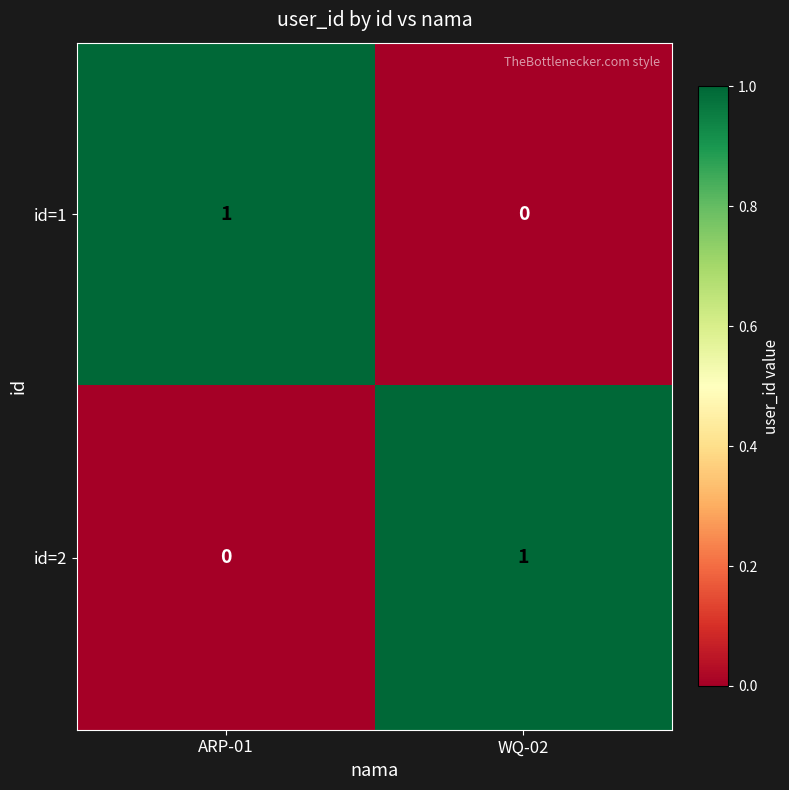

The id=1 series shows 1 at ARP-01. True or false?

True